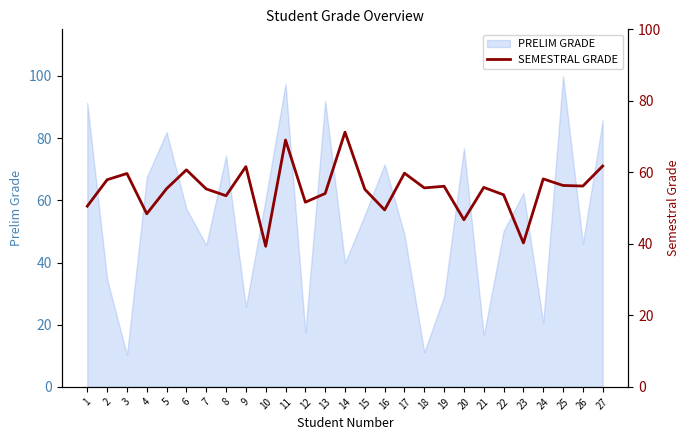

What is the maximum value for PRELIM GRADE?

100.0